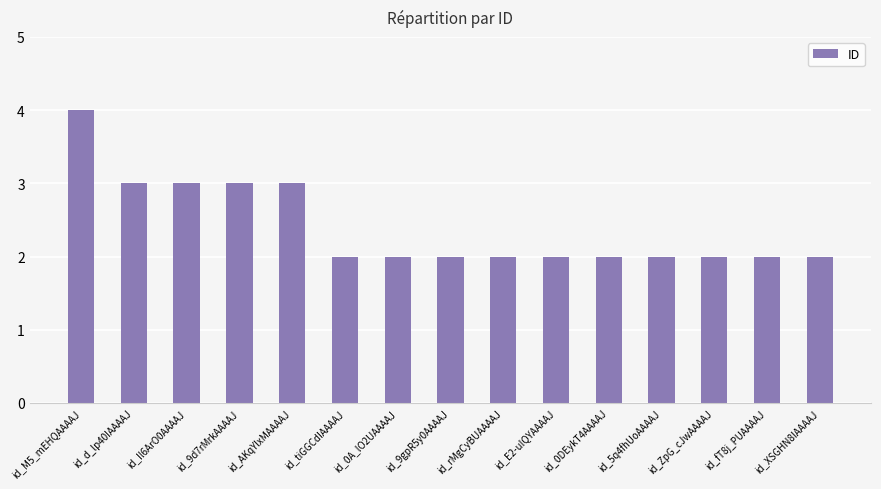

Reading left to right, extract all data points from this chart.

id_M5_mEHQAAAAJ=4	id_d_lp40IAAAAJ=3	id_Il6ArO0AAAAJ=3	id_9d7rMrkAAAAJ=3	id_AKqYlxMAAAAJ=3	id_tiGGCdIAAAAJ=2	id_0A_lO2UAAAAJ=2	id_9gpR5y0AAAAJ=2	id_rMgCyBUAAAAJ=2	id_E2-uIQYAAAAJ=2	id_0DEykT4AAAAJ=2	id_5q4fhUoAAAAJ=2	id_ZpG_cJwAAAAJ=2	id_fT8j_PUAAAAJ=2	id_XSGHN8IAAAAJ=2